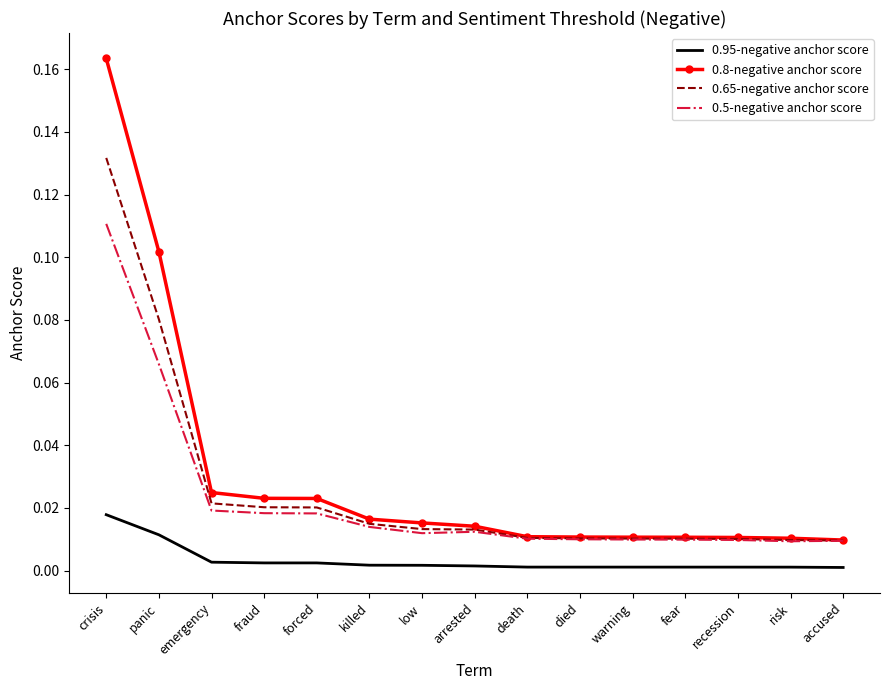

At how many categories does at least one series exceed 0?

15